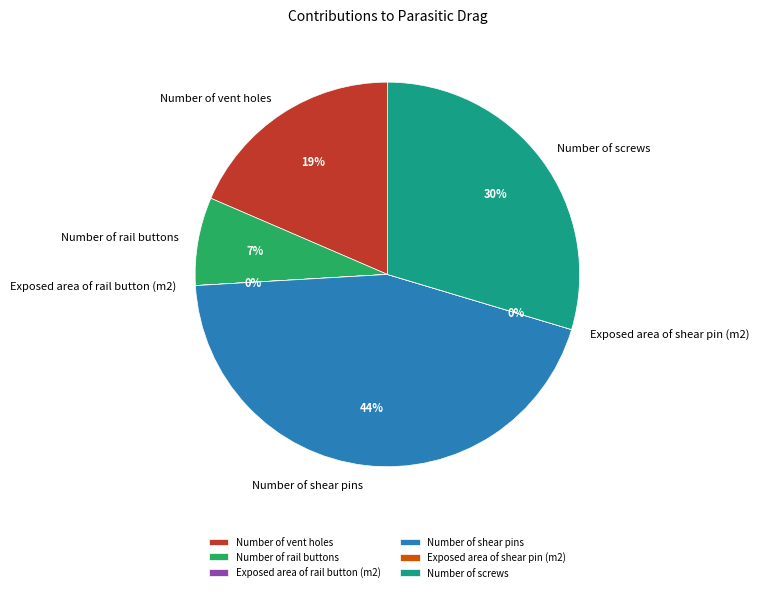

Which category has the biggest portion of the pie?

Number of shear pins